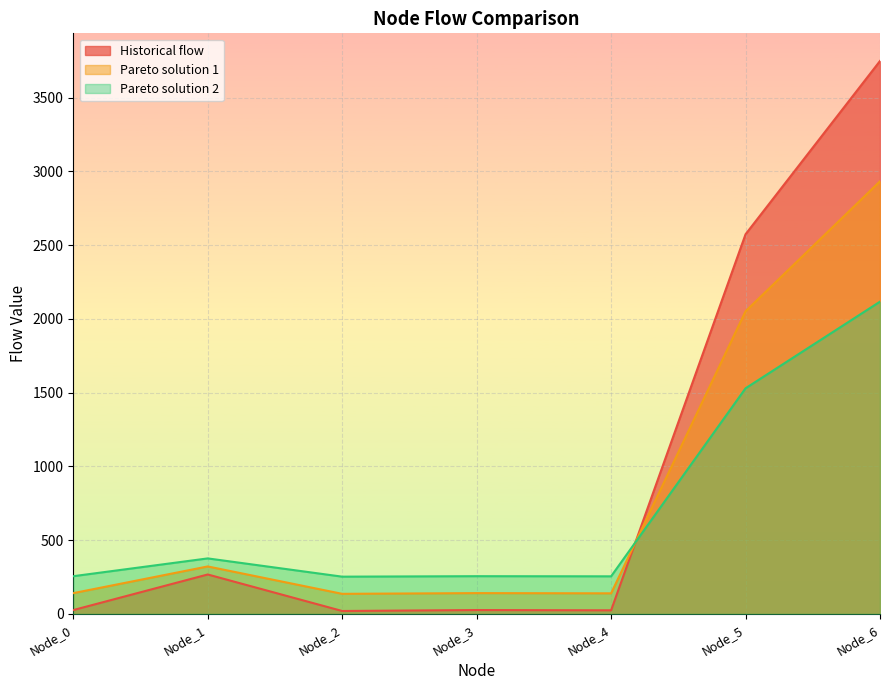

Reading left to right, transcribe all the data shown in this chart.

Historical flow: 26.0	267.3	19.7	26.2	24.3	2574.4	3749.3
Pareto solution 1: 140.8	321.8	136.1	141.0	139.5	2052.1	2933.3
Pareto solution 2: 255.7	376.3	252.5	255.8	254.8	1529.9	2117.3